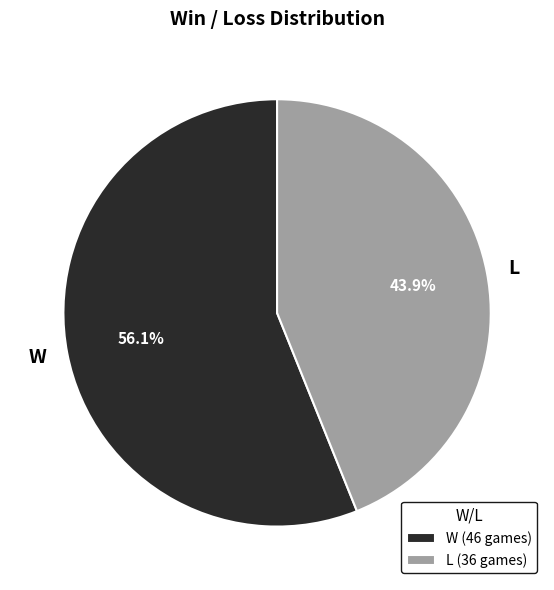

What is the smallest slice in the pie chart?

L